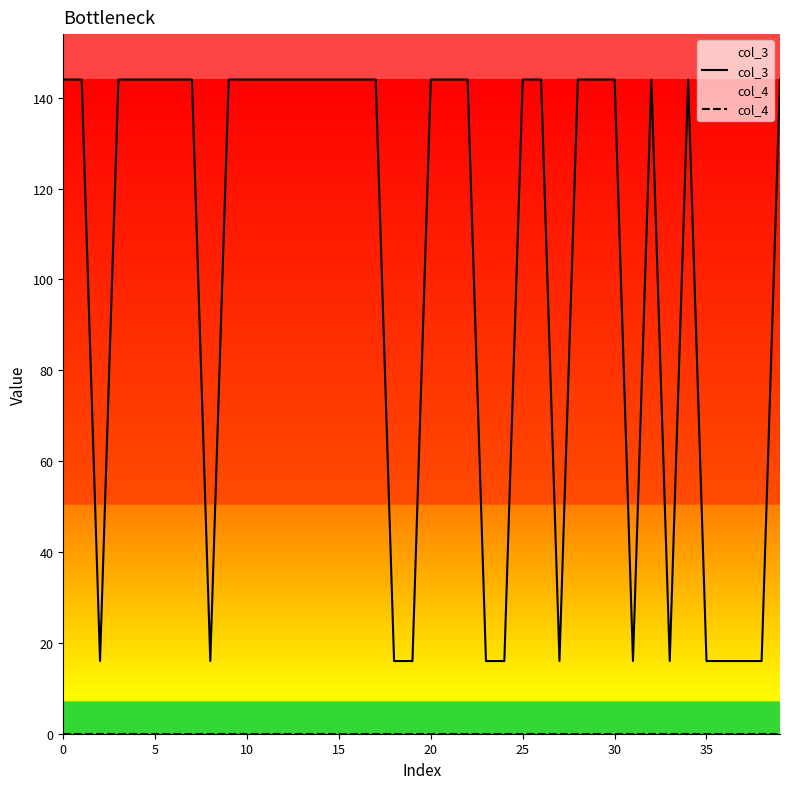

Which series has the largest total across all categories?

col_3